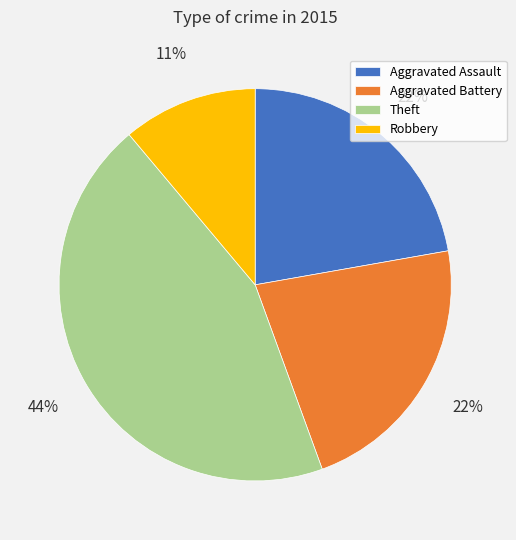

Is the sum of Aggravated Assault and Robbery greater than half?

No